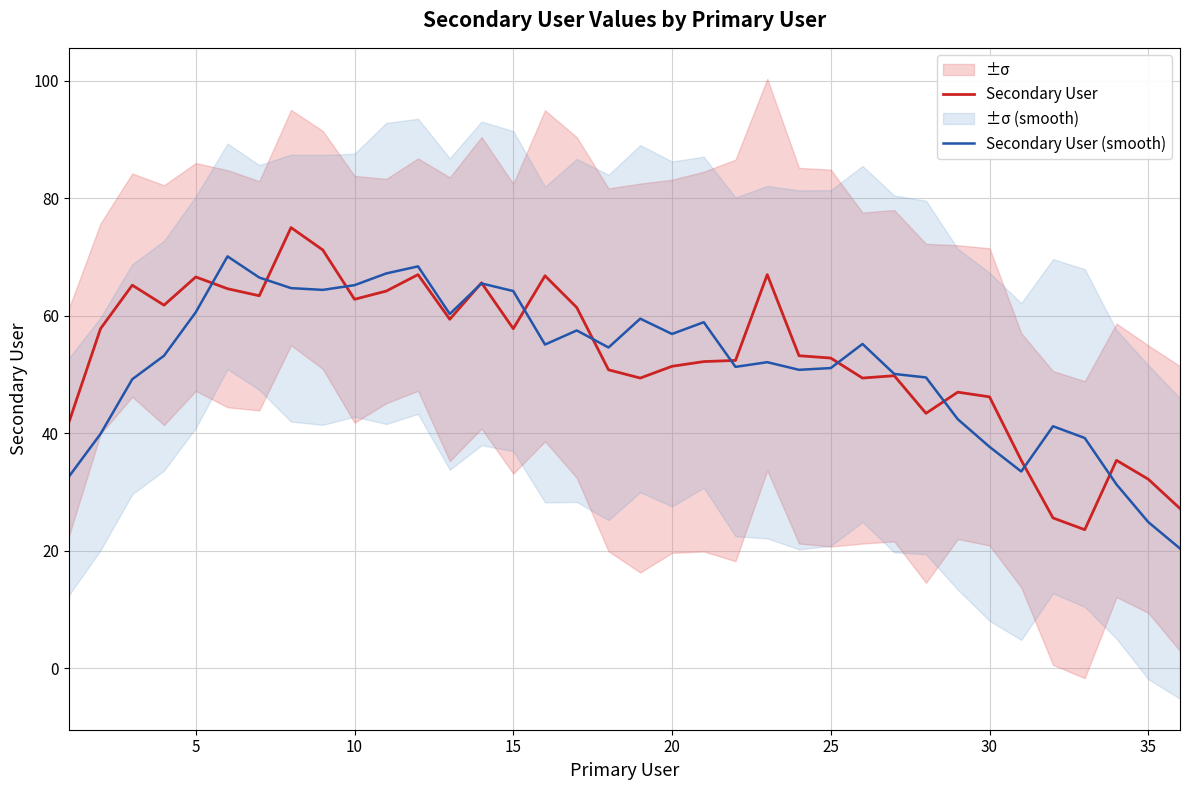

How many lines are shown in the chart?

2